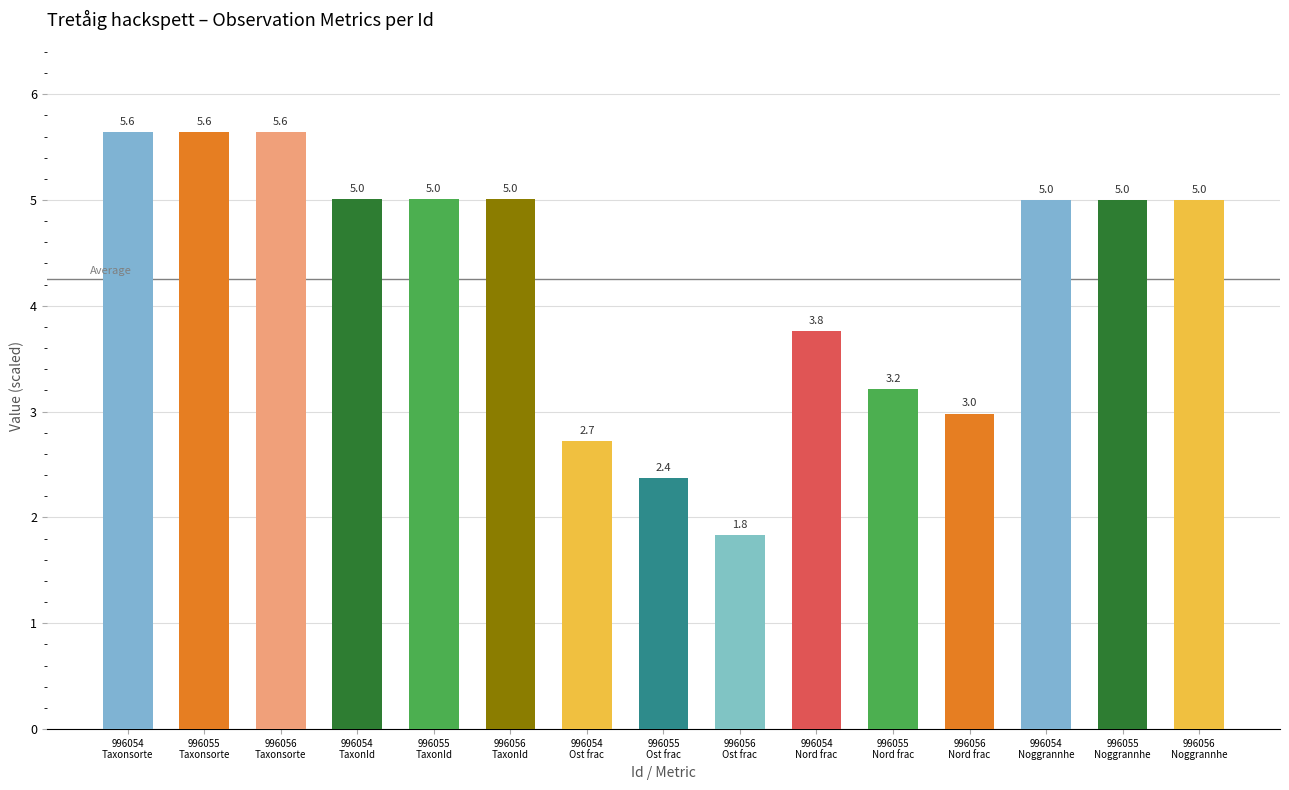

What is the label of the 4th bar from the left?

996054
TaxonId